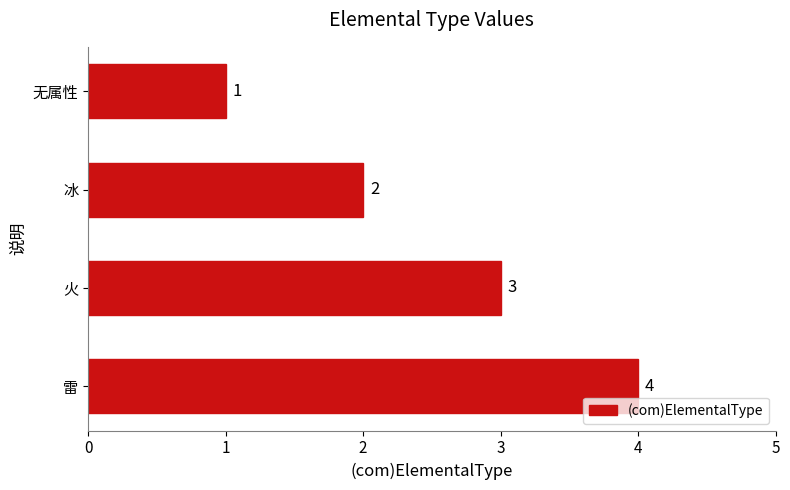

What is the ratio of the value at 冰 to the value at 无属性?

2.0